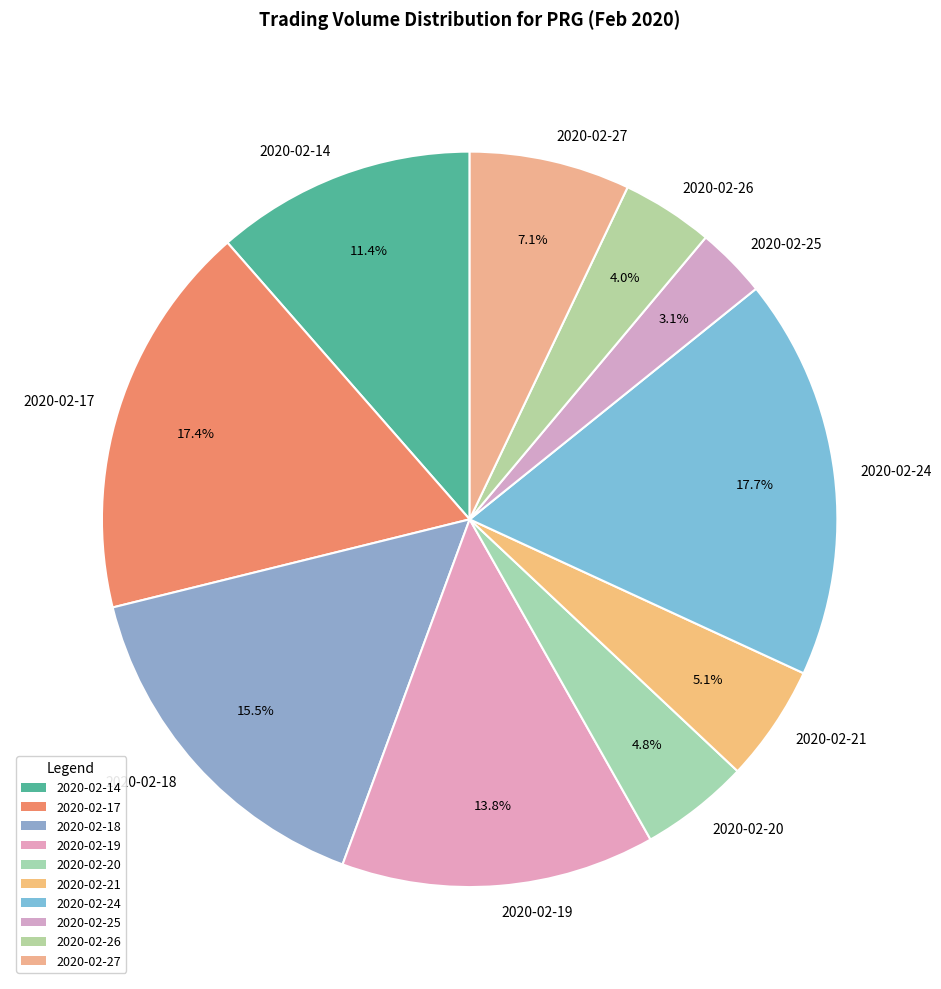

Combined, do 2020-02-27 and 2020-02-26 account for over 50%?

No